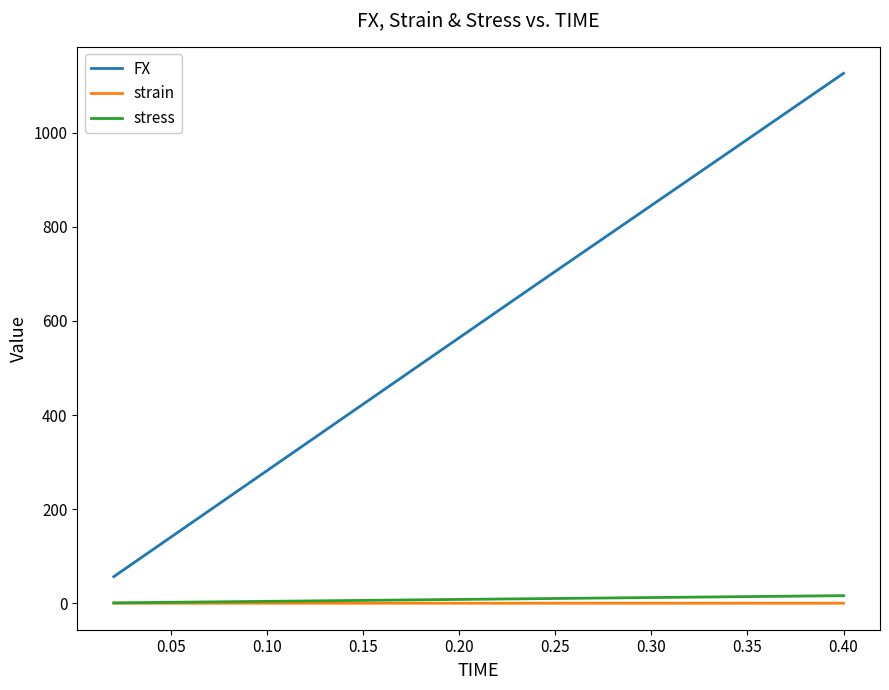

Is this an area chart (filled region under the line)?

No